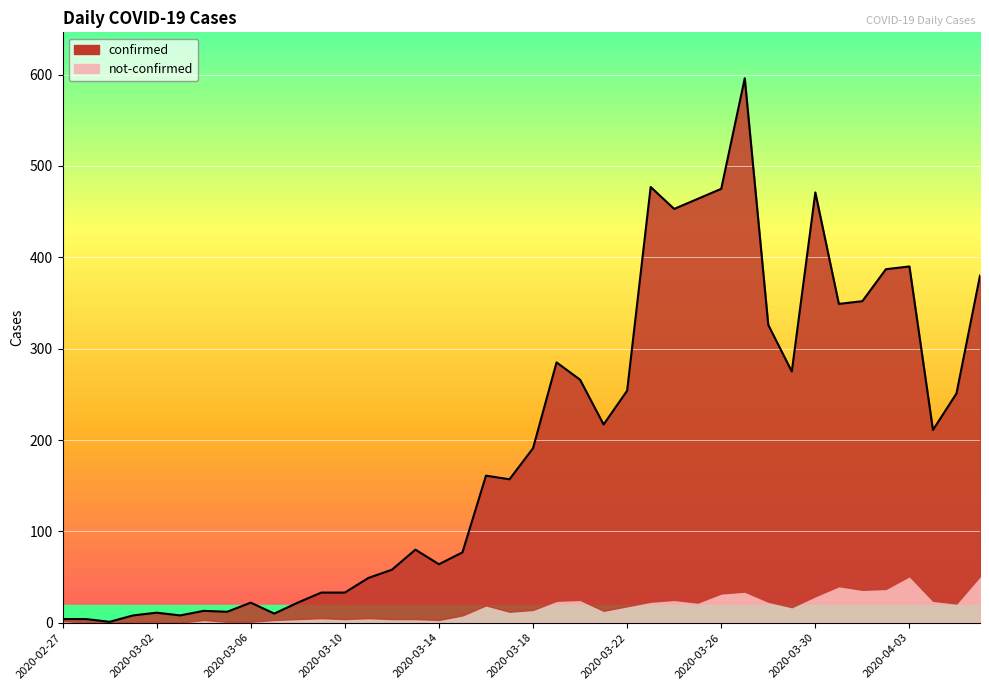

How many interior local peaks (higher than both neighbors) does the data have?

10